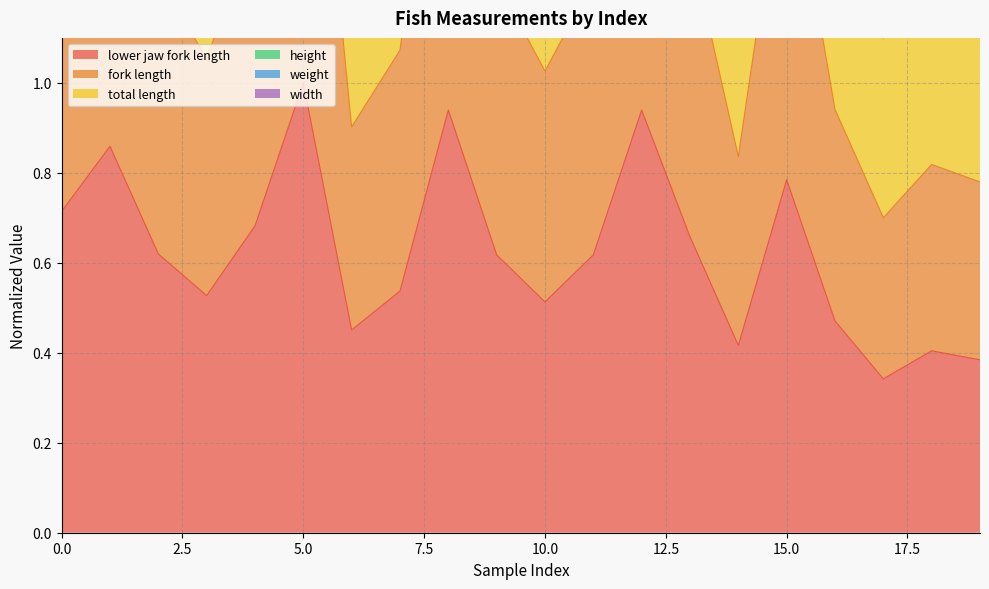

True or false: weight has more than 0 points higher than both neighbors.

True